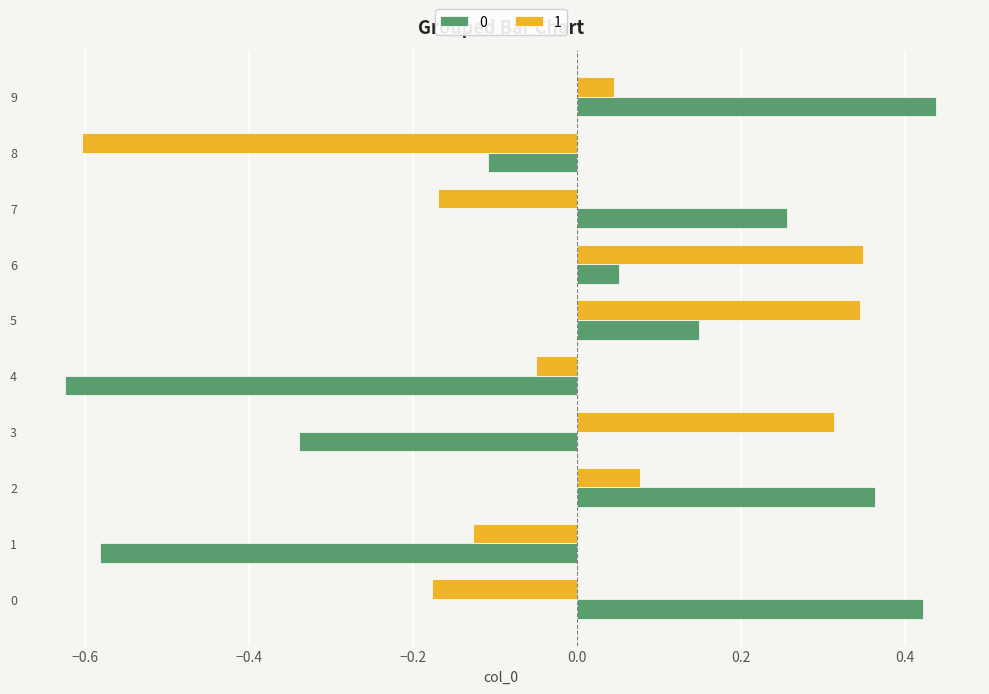

Count the number of categories in the chart.

10